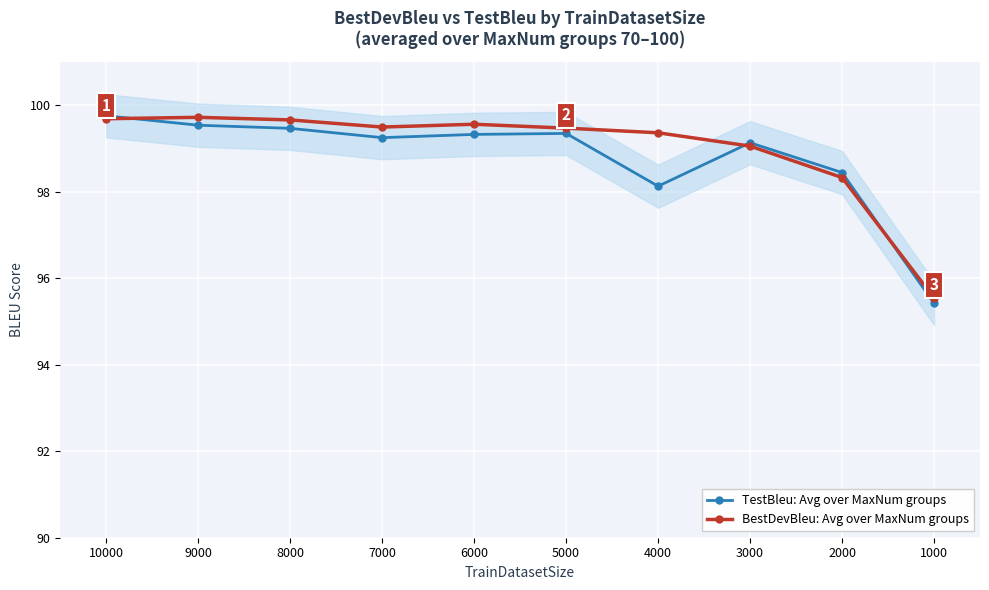

True or false: BestDevBleu: Avg over MaxNum groups and TestBleu: Avg over MaxNum groups cross at least once.

True